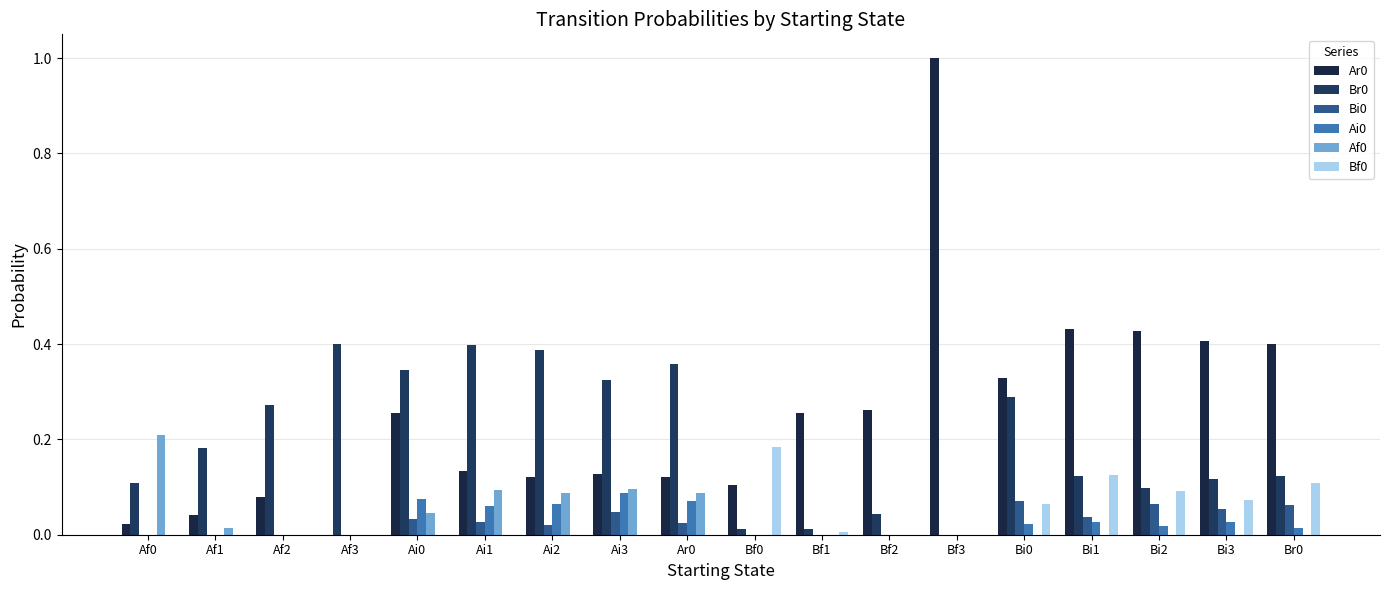

How many data points in Ar0 are above 0?

17